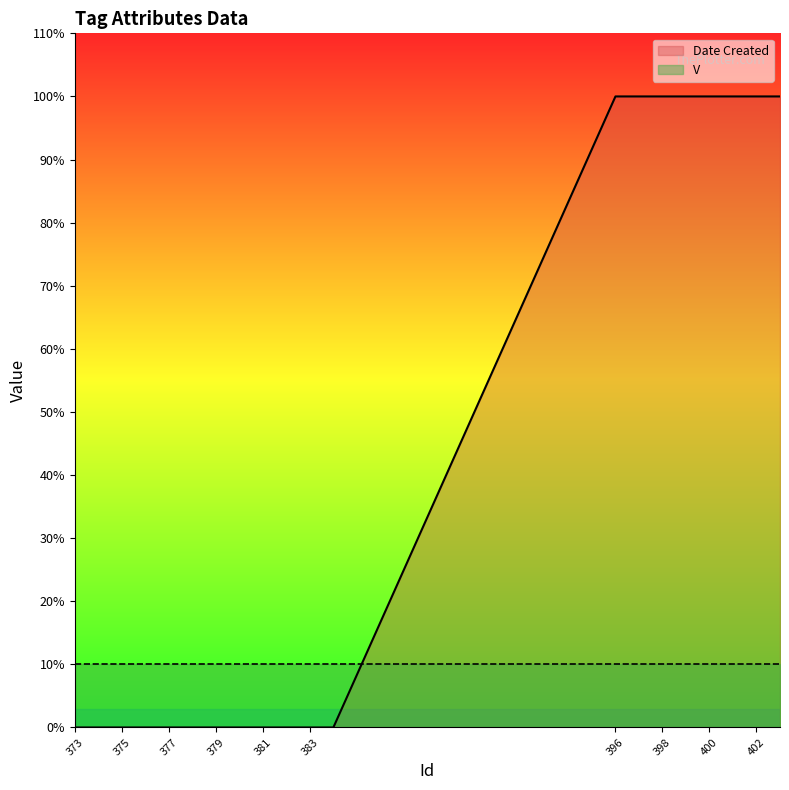

List the labels in order of value, smallest first.

373, 374, 375, 376, 377, 378, 379, 380, 381, 382, 383, 384, 396, 397, 398, 399, 400, 401, 402, 403